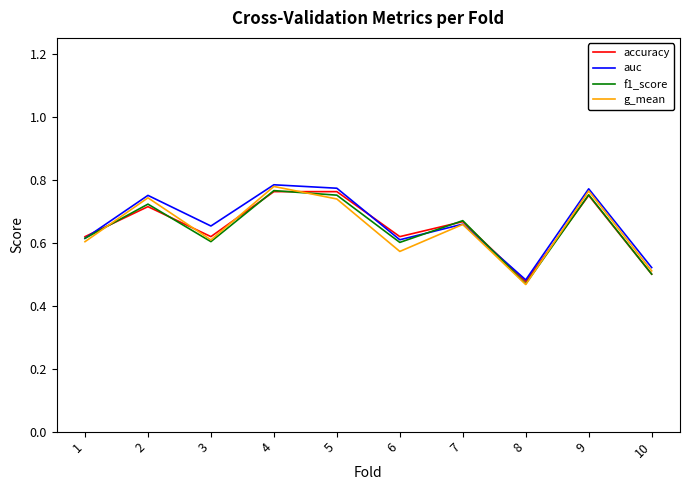

True or false: accuracy has more than 2 points higher than both neighbors.

True